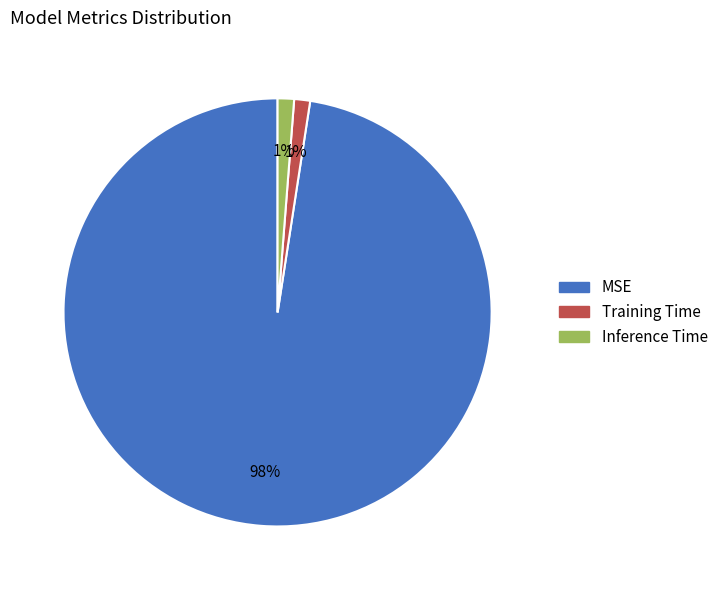

To the nearest percent, what is the combined percentage of MSE and Inference Time?

99%